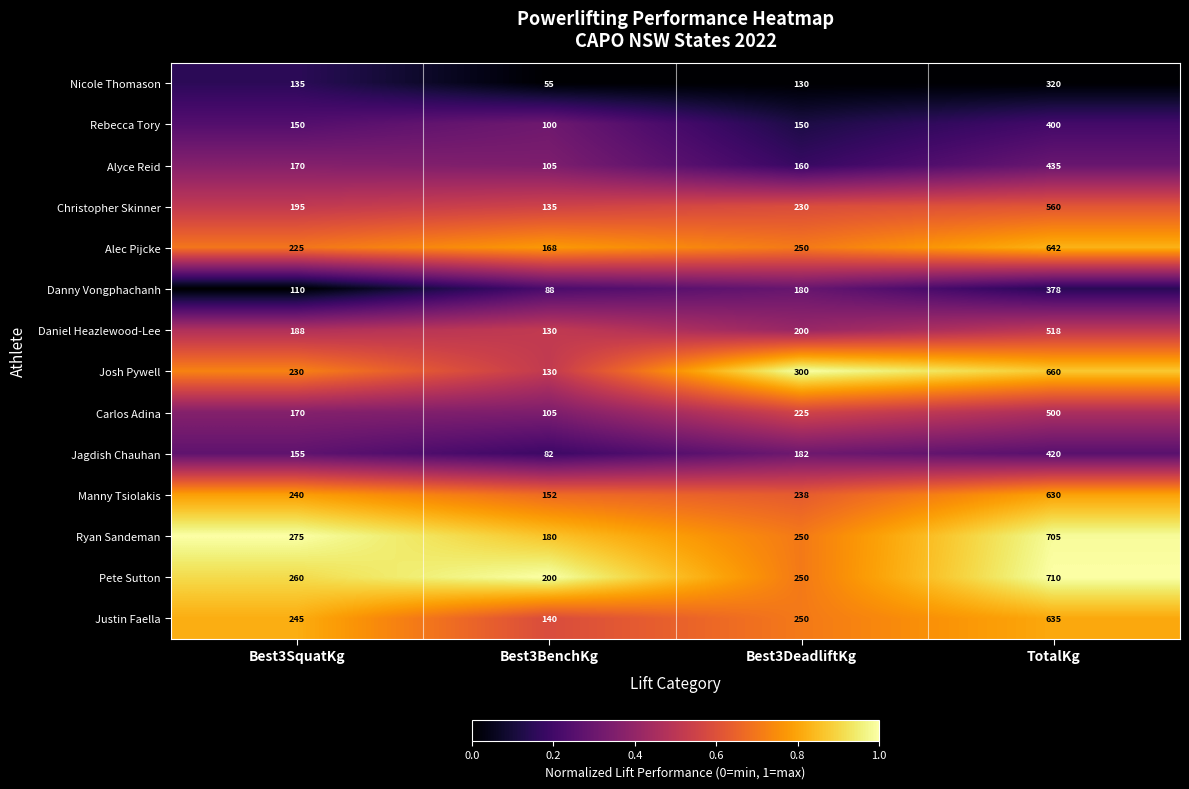

What is the total value across all series at Best3DeadliftKg?

2995